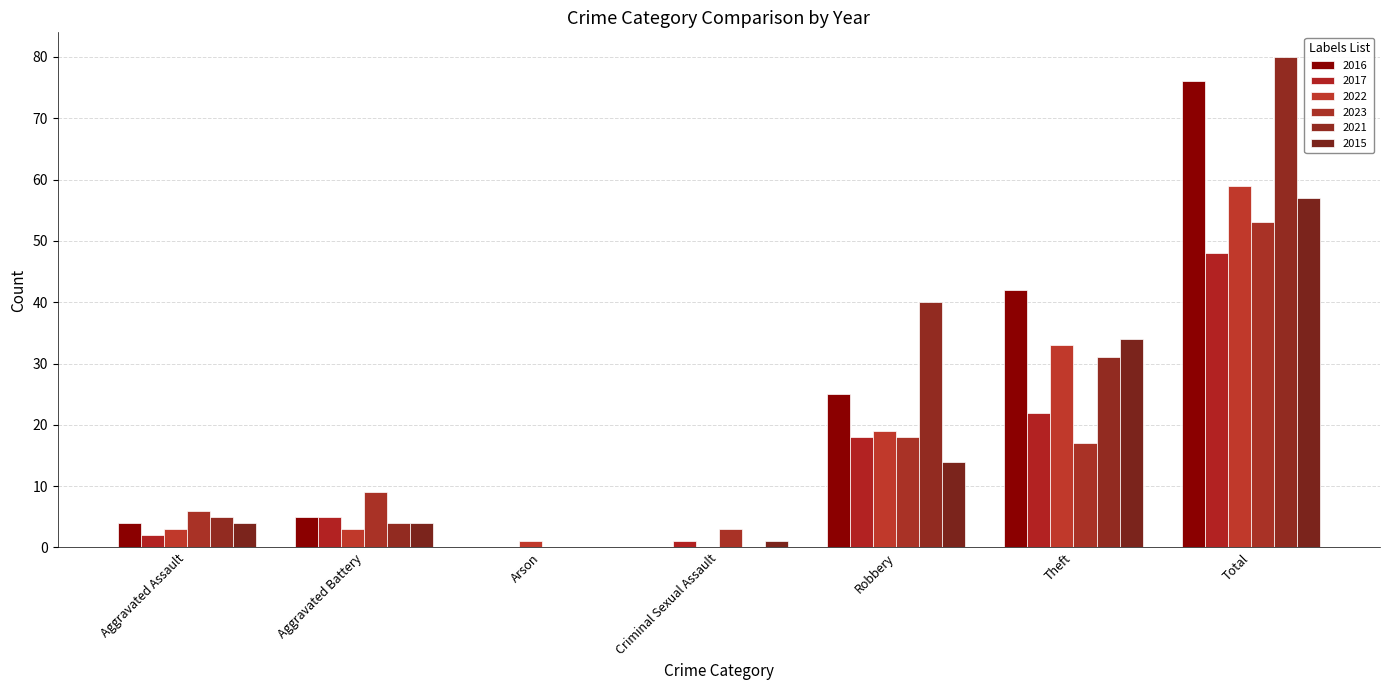

Between Criminal Sexual Assault and Robbery, which is larger?

Robbery